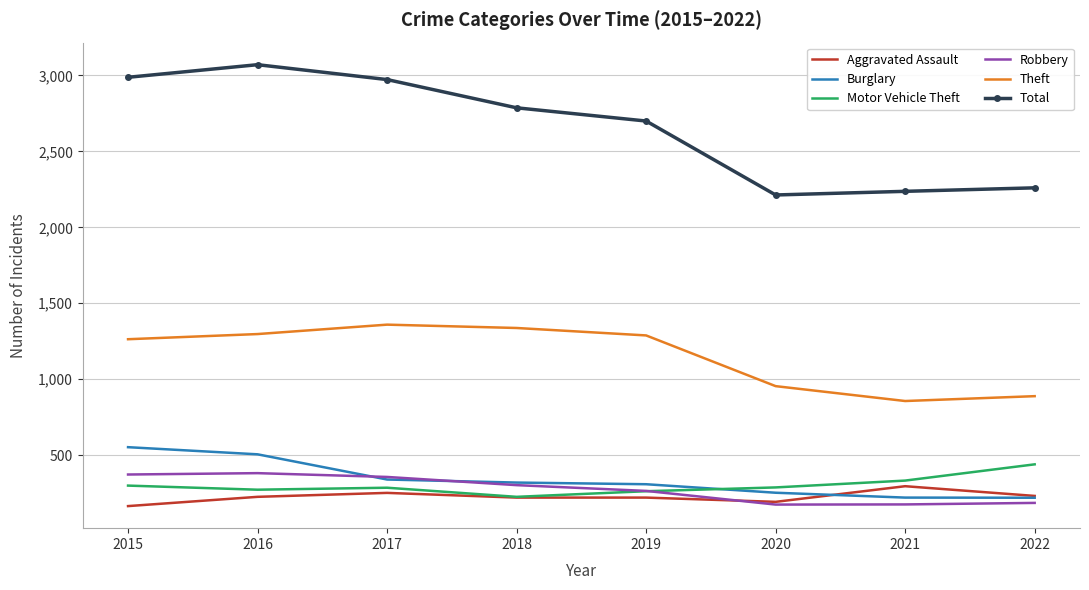

Is it true that Aggravated Assault equals 220 at 2018?

True